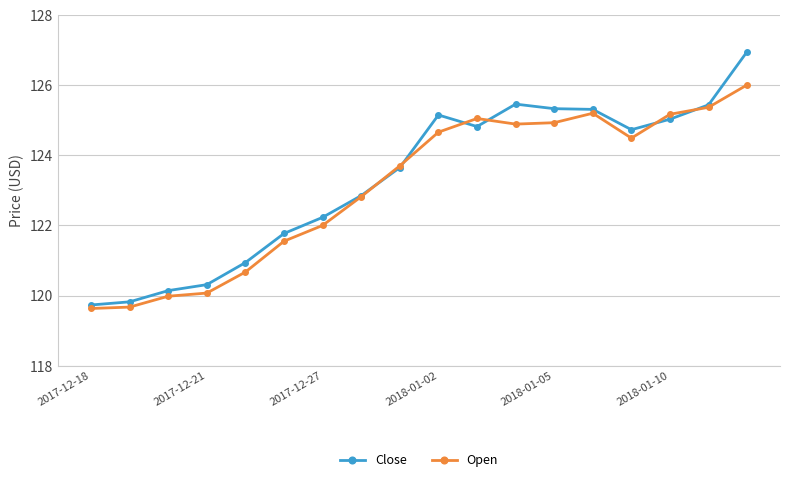

True or false: Close has more than 1 points higher than both neighbors.

True